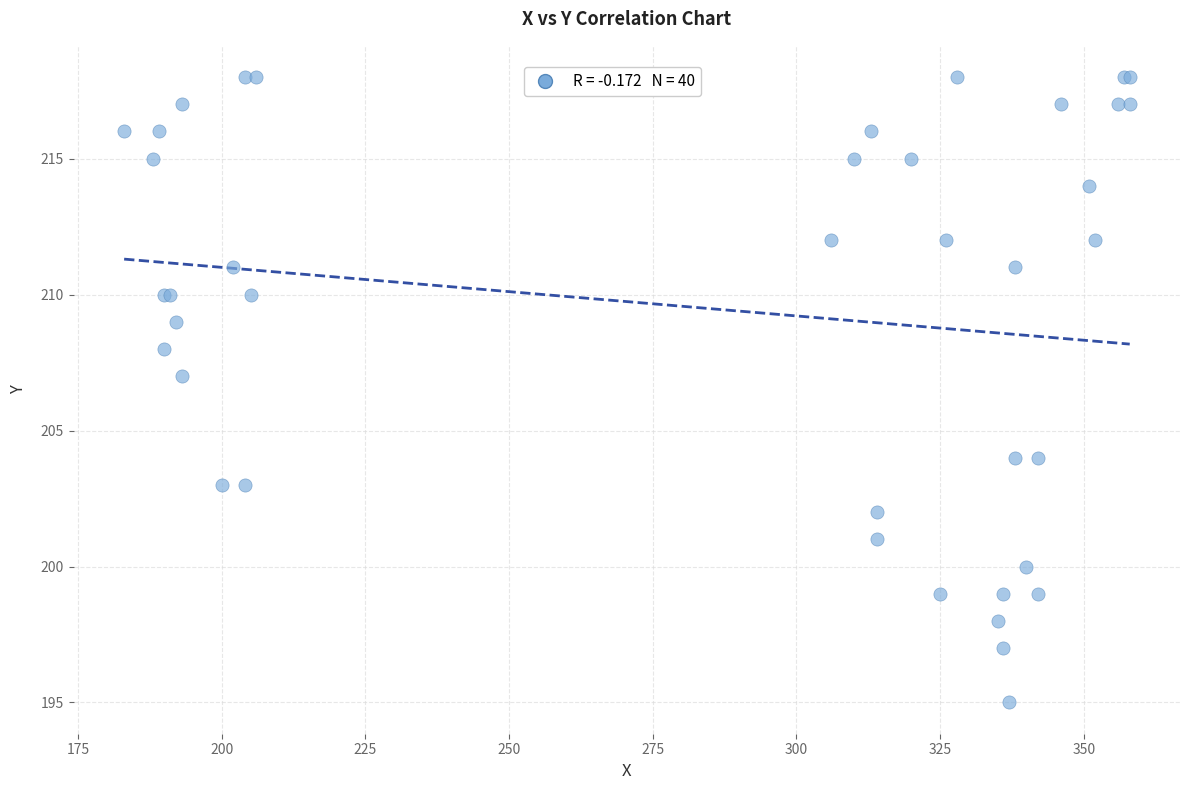

What Y value in the scatter plot is closest to 206?

207